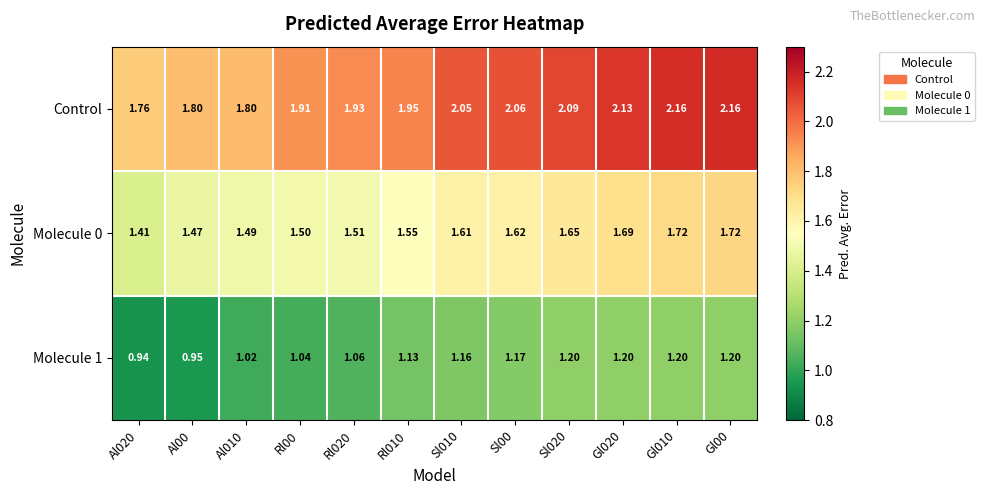

Is the value of Molecule 1 at Rl00 greater than the value of Control at Al00?

No